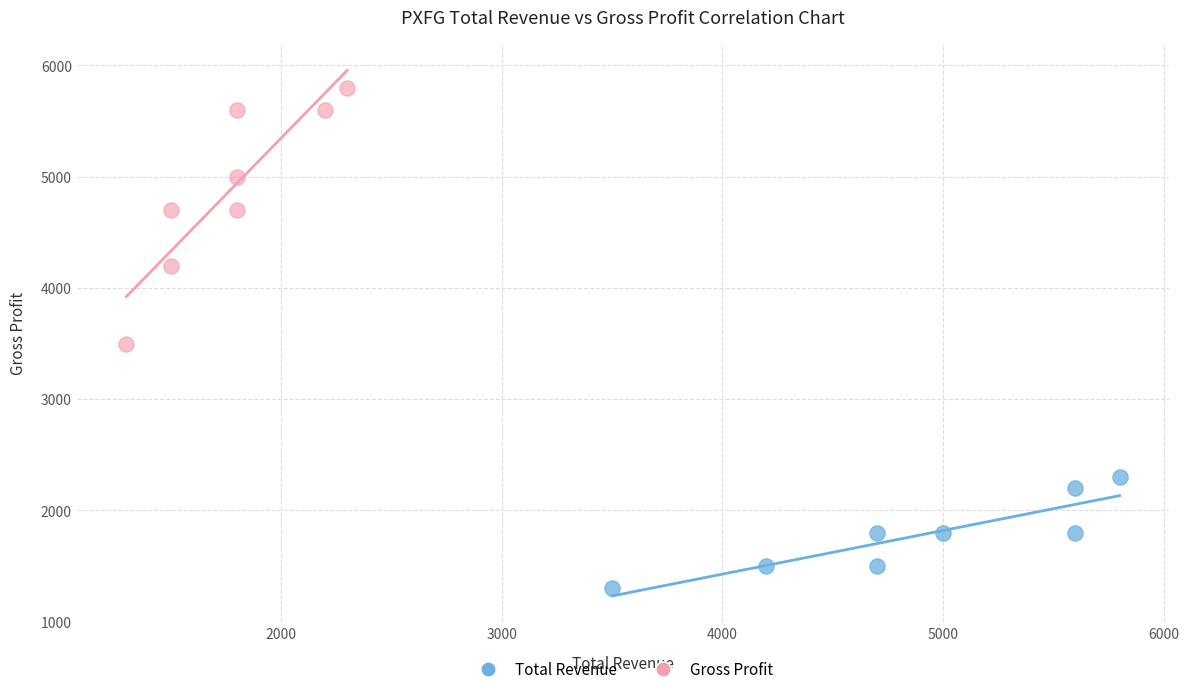

Which series has the widest spread of Y values?

Gross Profit